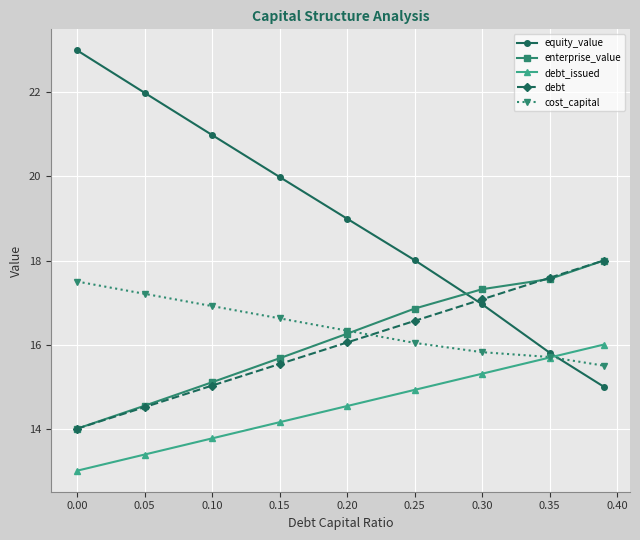

Which series has the largest total across all categories?

equity_value